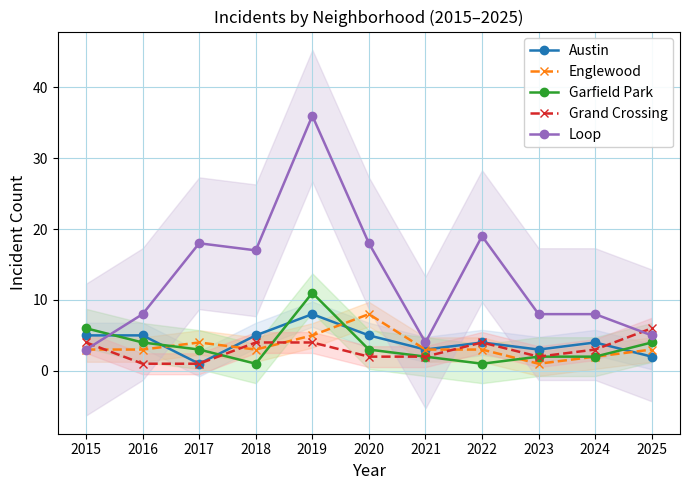

Is it true that Garfield Park equals 3 at 2024?

False